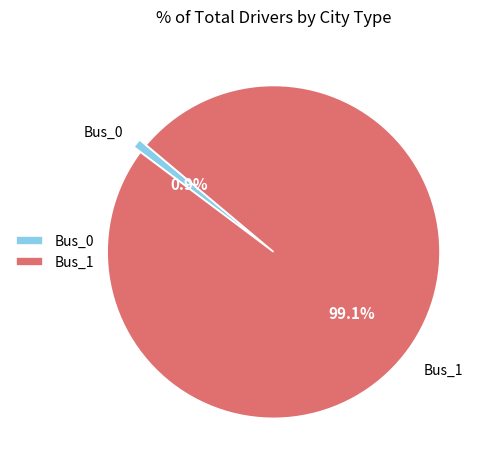

To the nearest percent, what is the difference between the Bus_1 and Bus_0 slice percentages?

98%